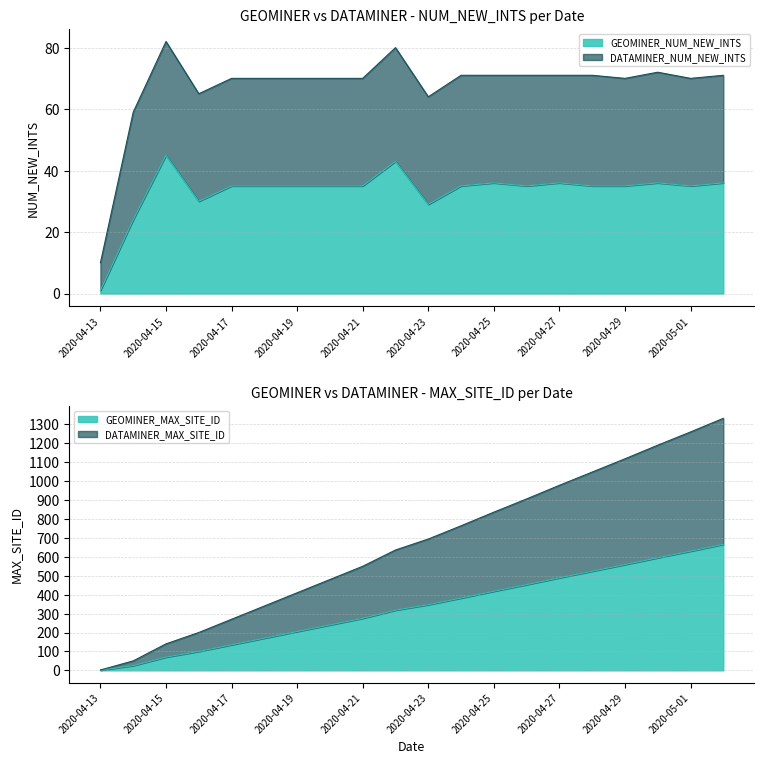

What is the highest value of the DATAMINER_MAX_SITE_ID series?

1332